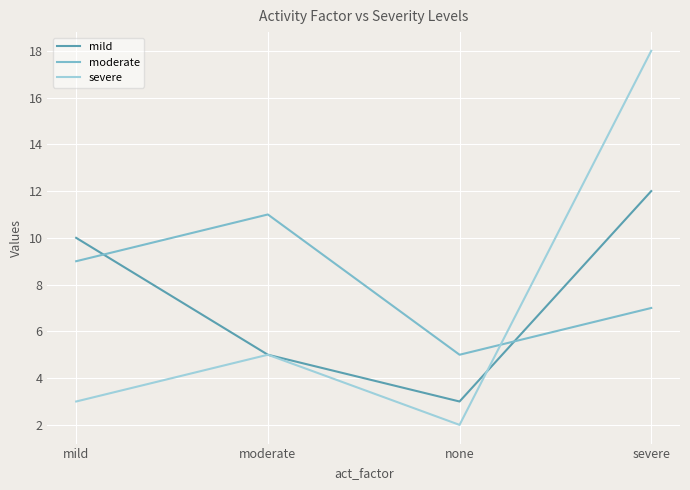

The value of severe at mild is 3. True or false?

True